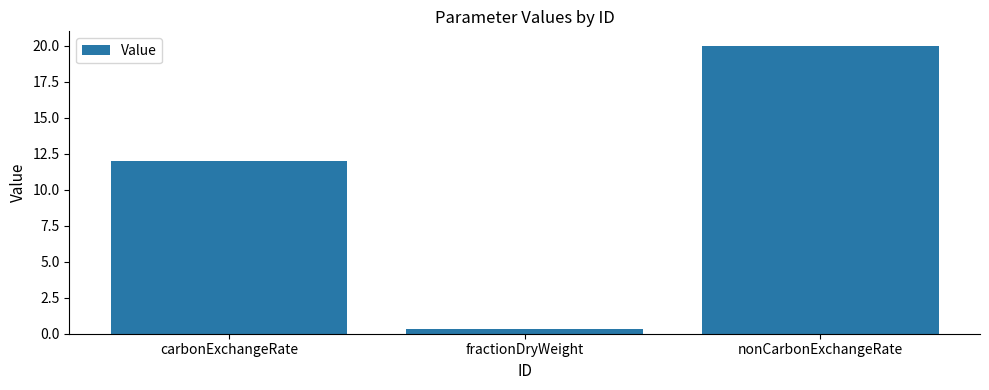

Is it true that the value at carbonExchangeRate is 12.0?

True